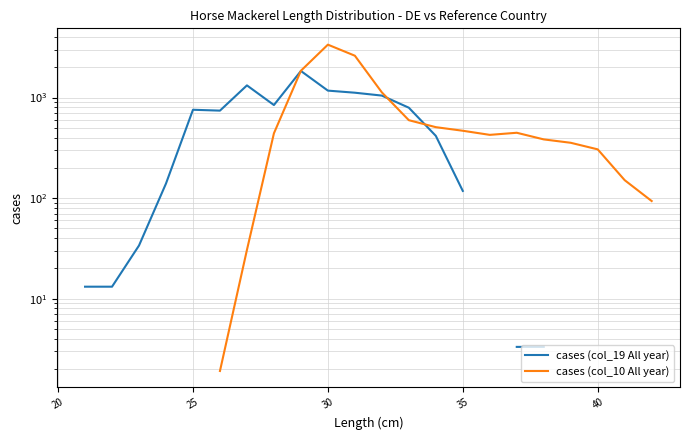

How many times do cases (col_19 All year) and cases (col_10 All year) cross each other?

3